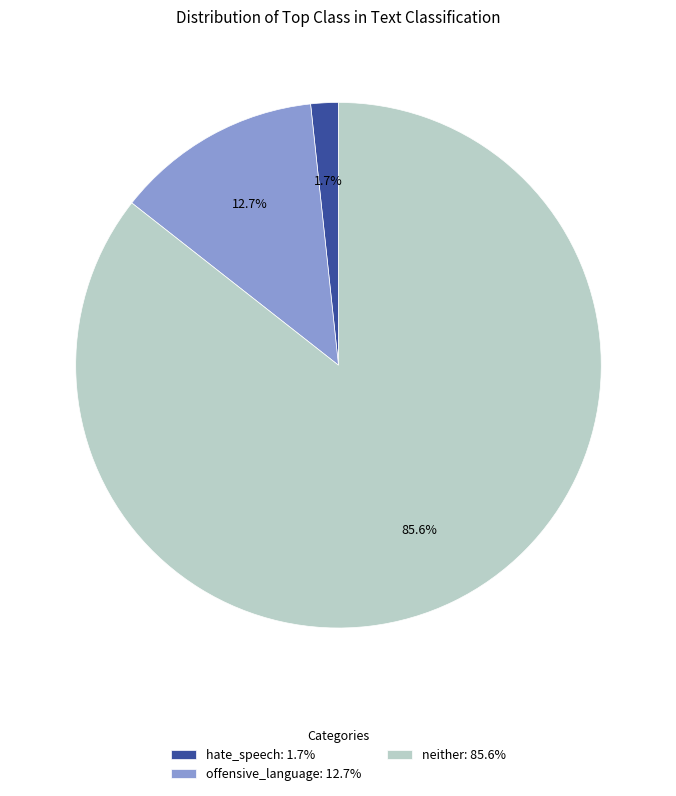

What percentage do offensive_language: 12.7% and neither: 85.6% together represent?

98.3%